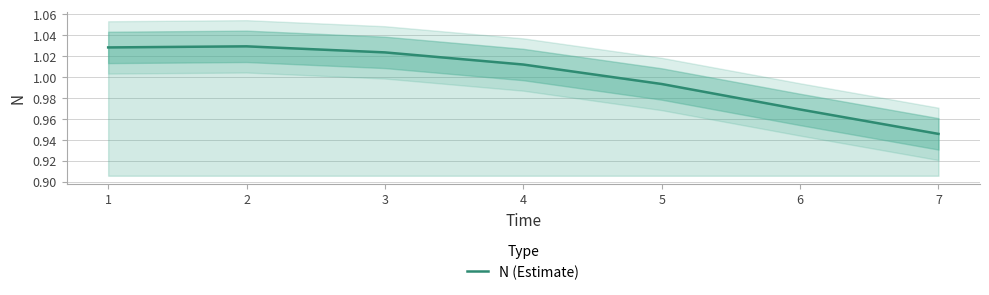

At which category does the data reach its first local peak?

2